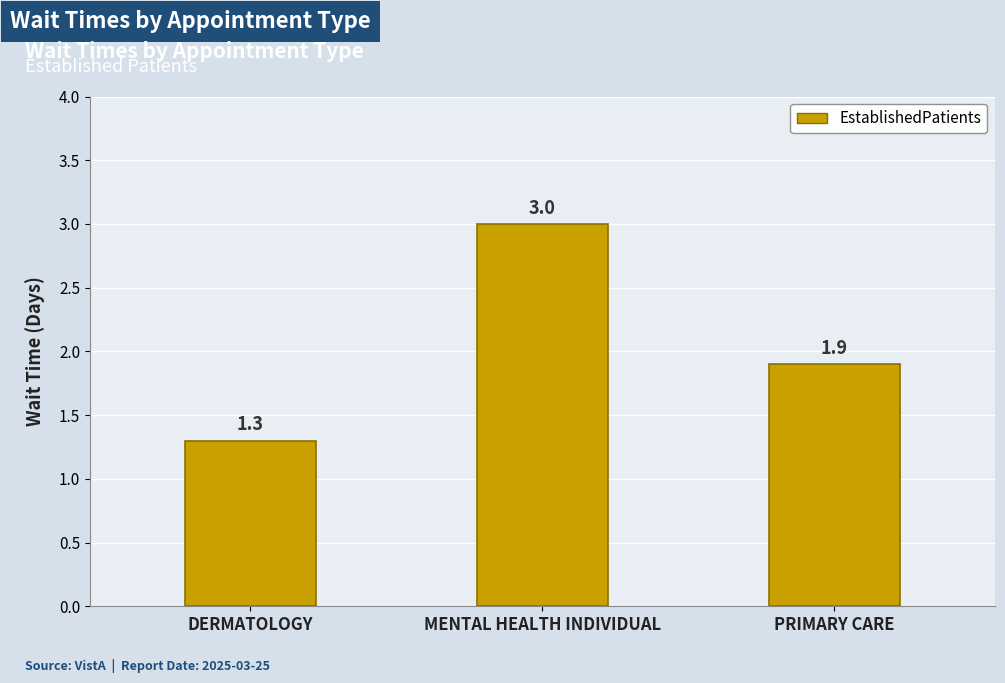

Rank the categories by value from lowest to highest.

DERMATOLOGY, PRIMARY CARE, MENTAL HEALTH INDIVIDUAL